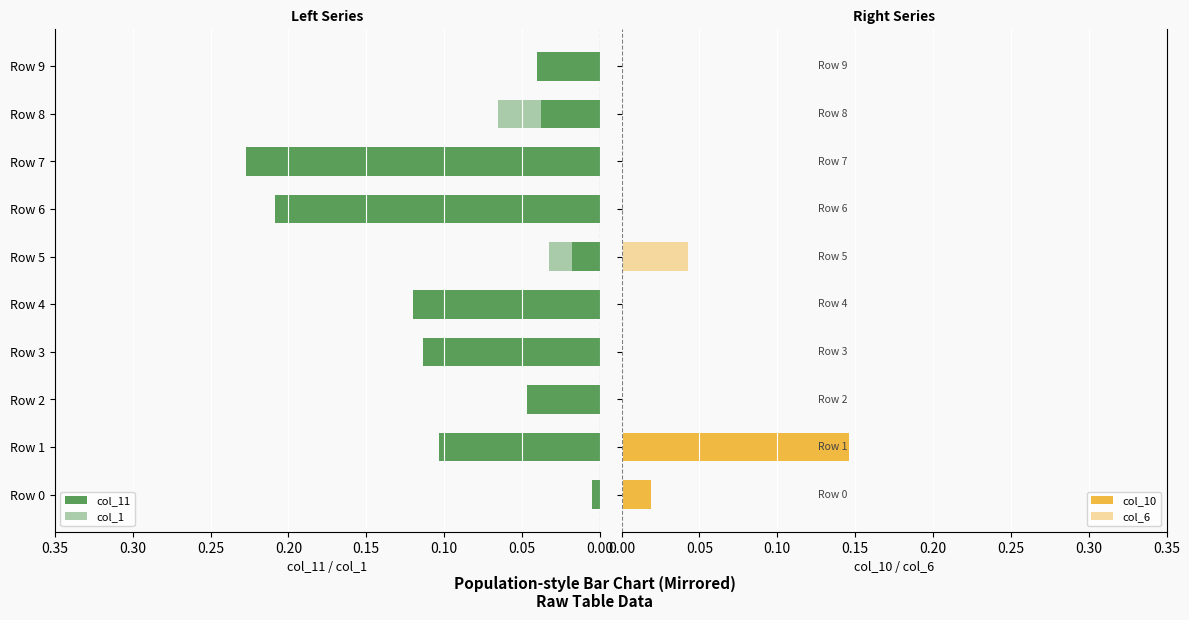

What is the spread (max minus min) of values at Row 7?

0.2